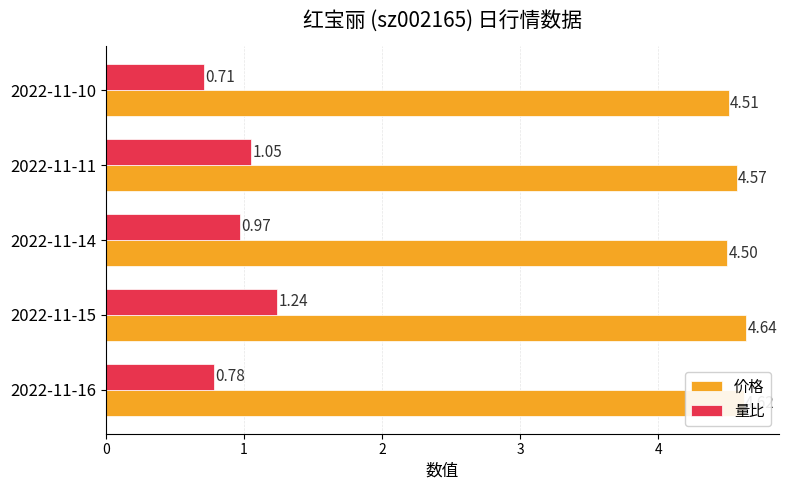

Which series has the widest spread of values?

量比